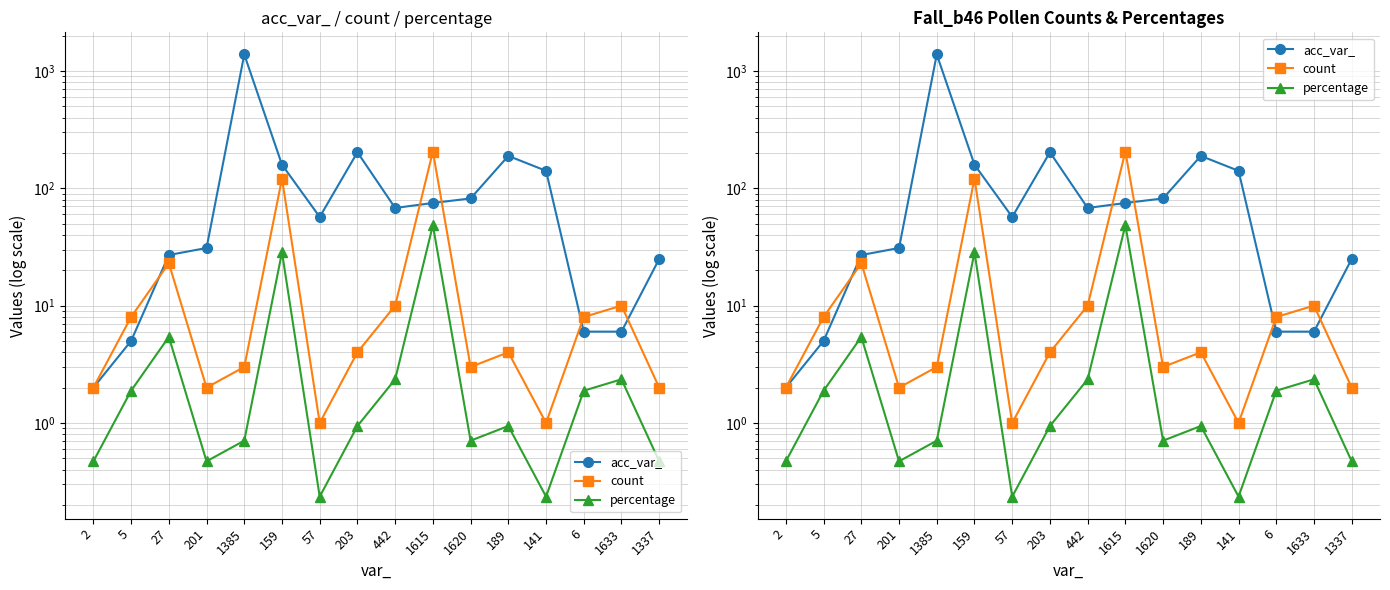

Is it true that acc_var_ equals 141.0 at 141?

True